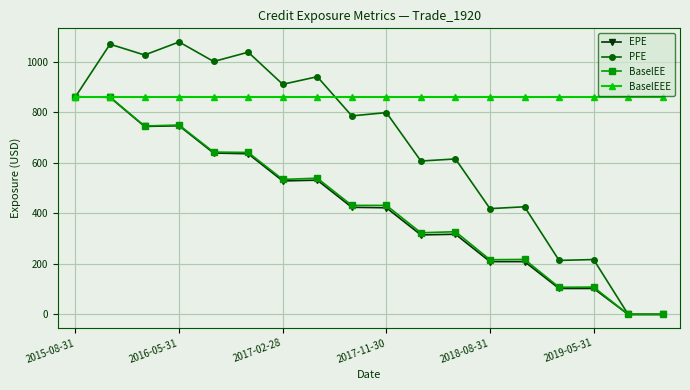

What is the value of the PFE point at the 7th from the left?

910.1